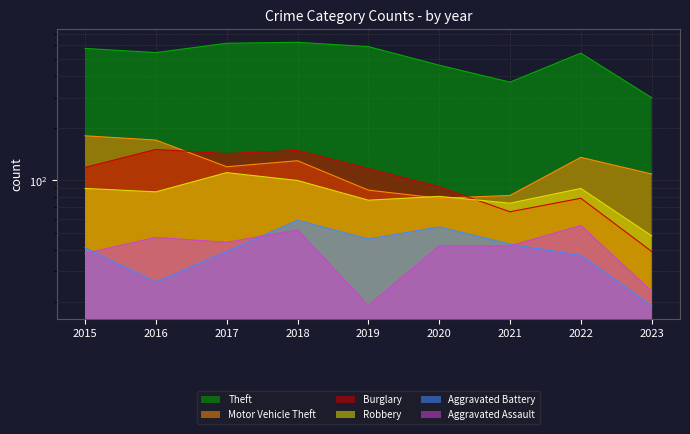

What is the spread (max minus min) of values at 2017?

579